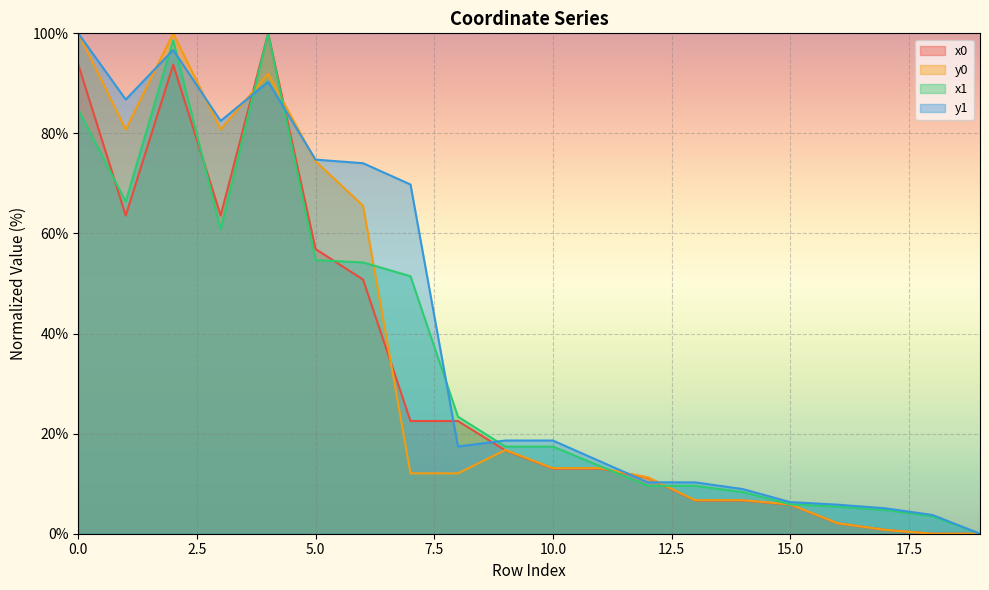

Count the number of data series in this chart.

4